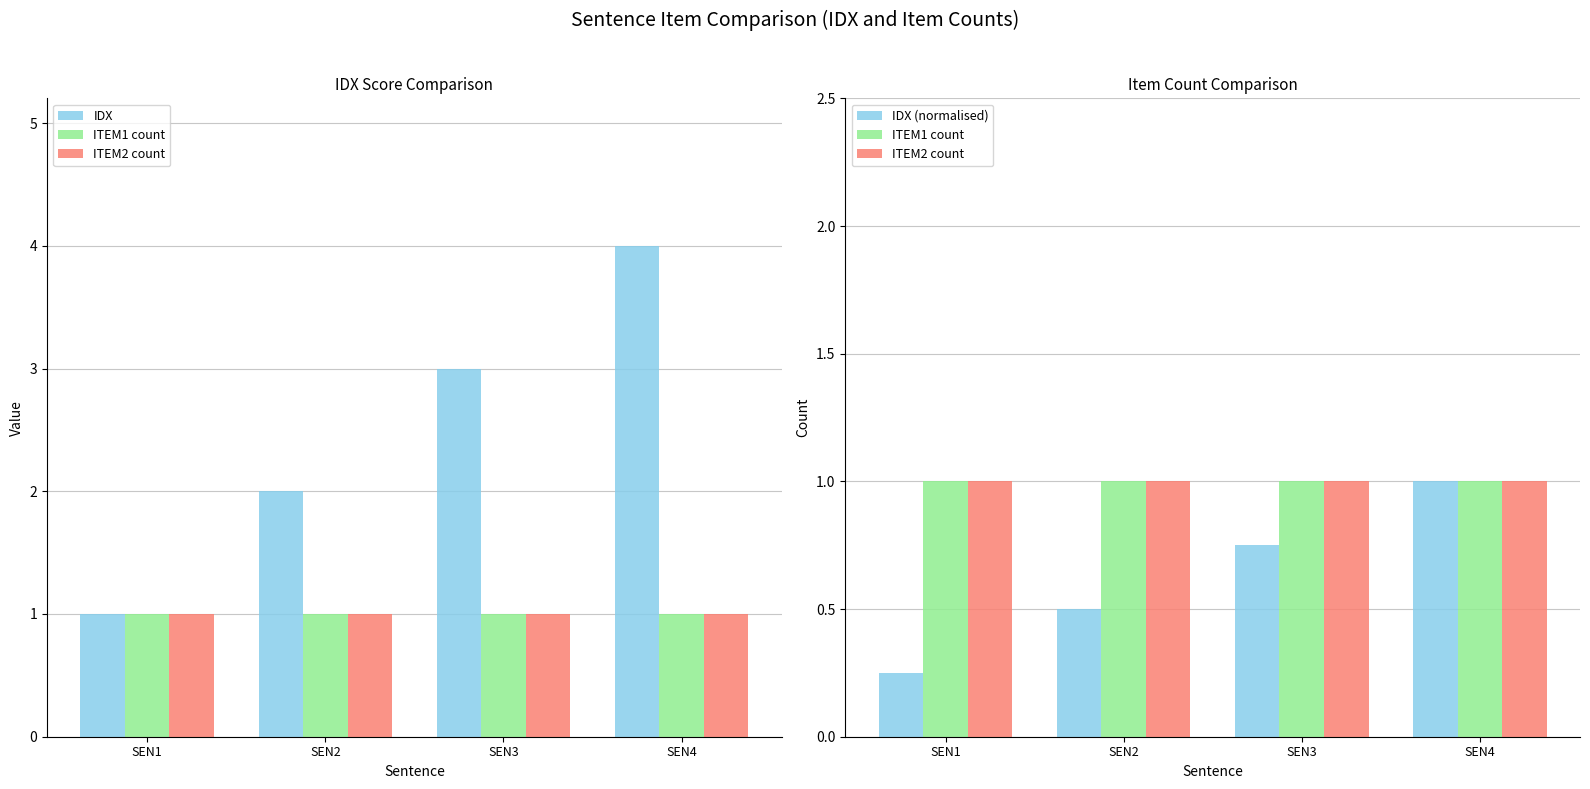

Are the bars horizontal?

No